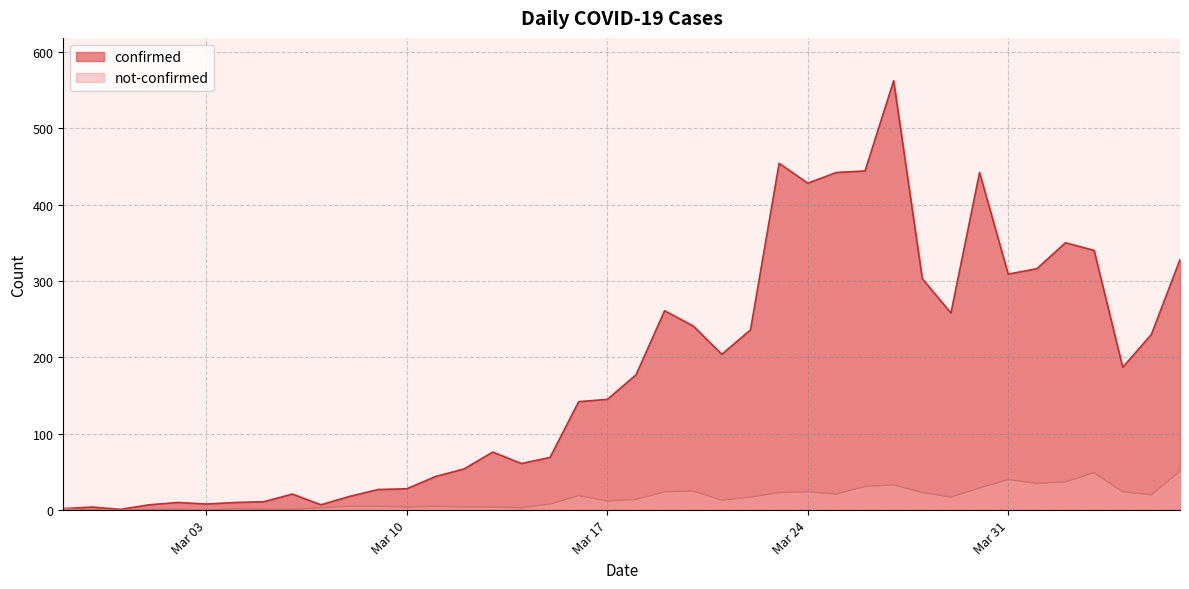

Where is the first local maximum for not-confirmed?

2020-03-04